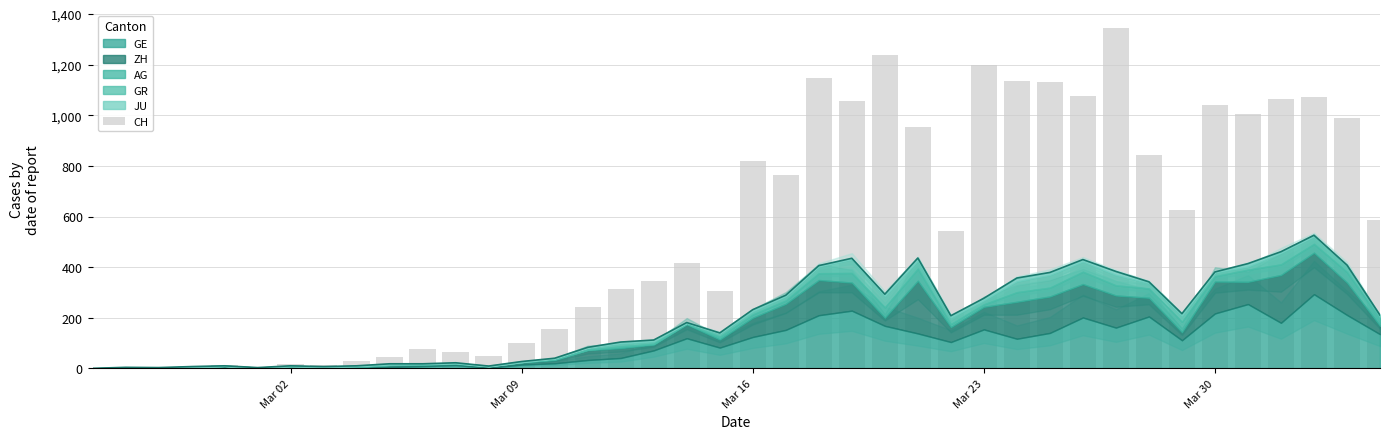

What is the value of the 34th bar from the left?

624